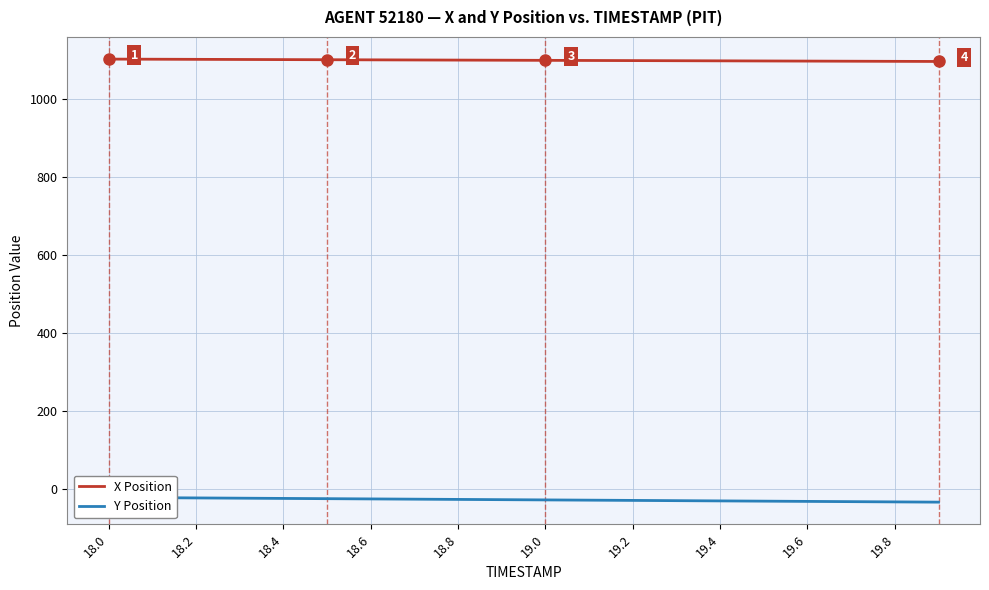

True or false: X Position has a value of 568.7 at 18.6.

False